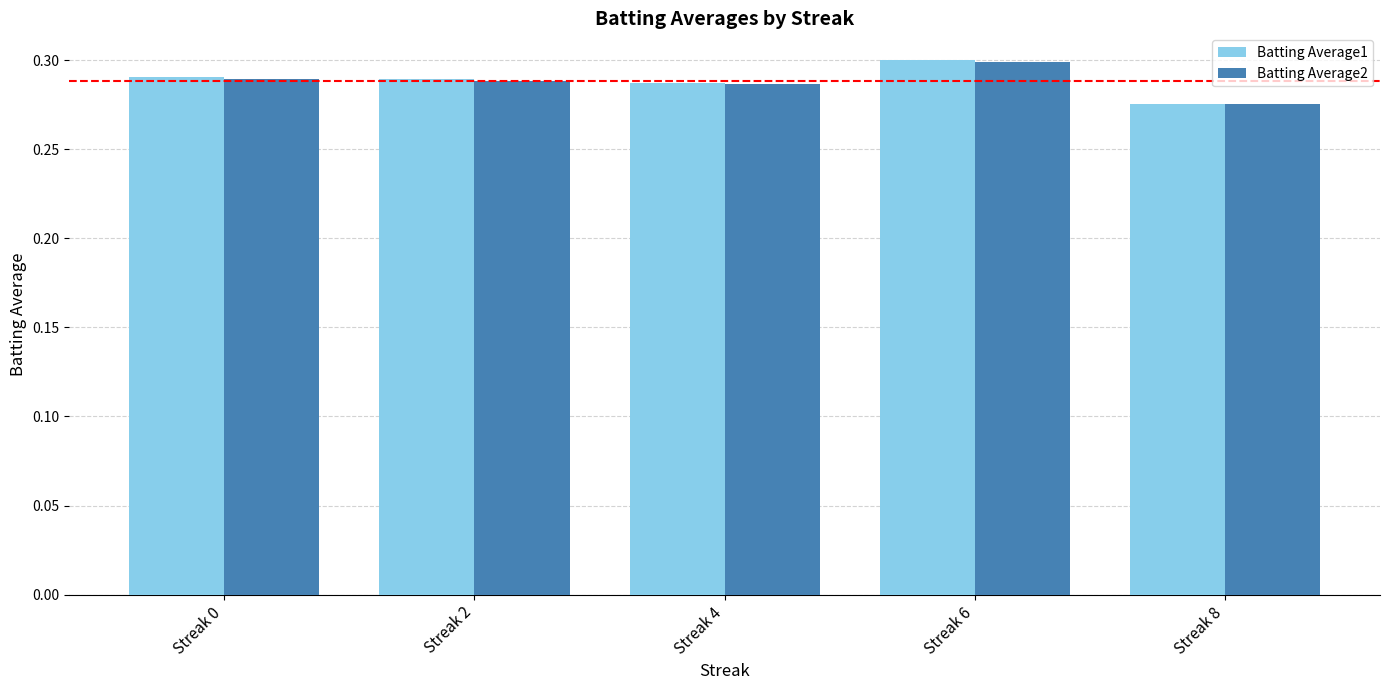

What are all the series names shown in the legend?

Batting Average1, Batting Average2